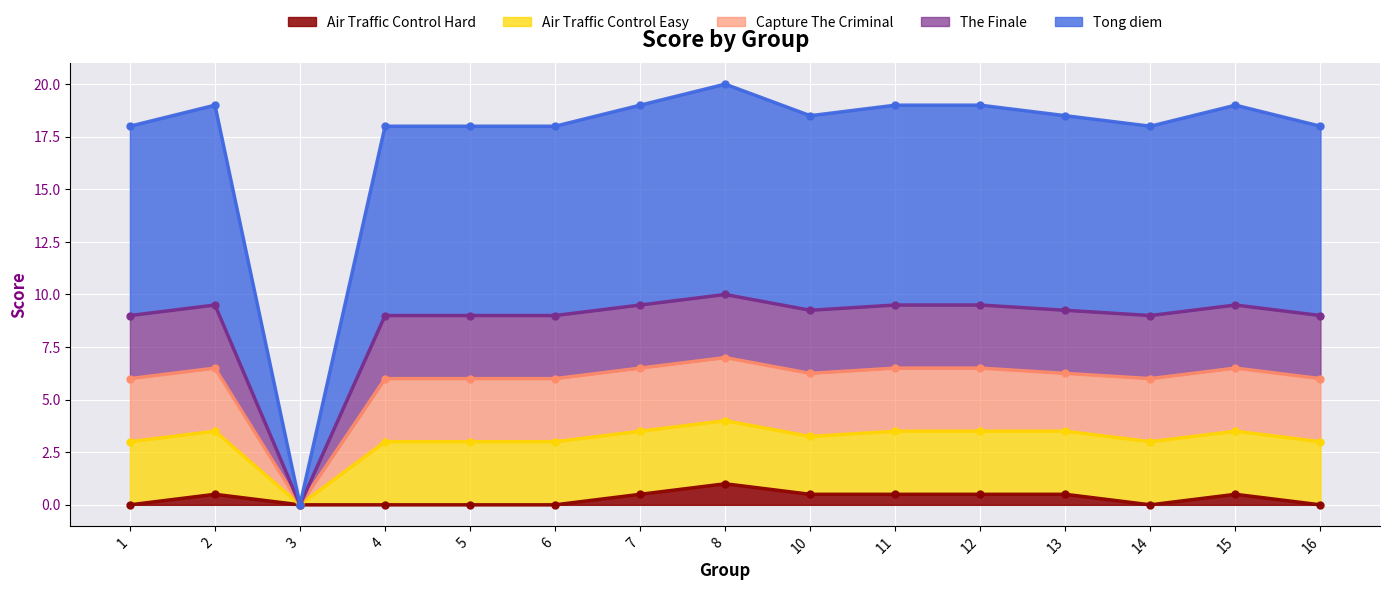

What is the maximum value for Air Traffic Control Hard?

1.0